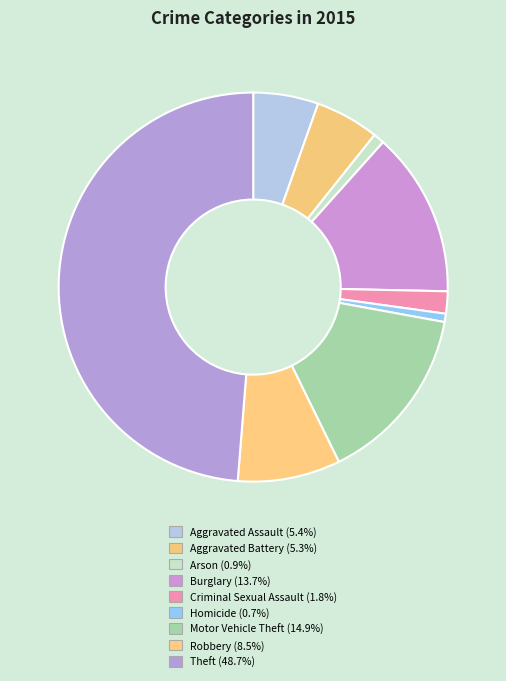

Combined, what portion of the pie is Robbery and Aggravated Assault?

13.9%